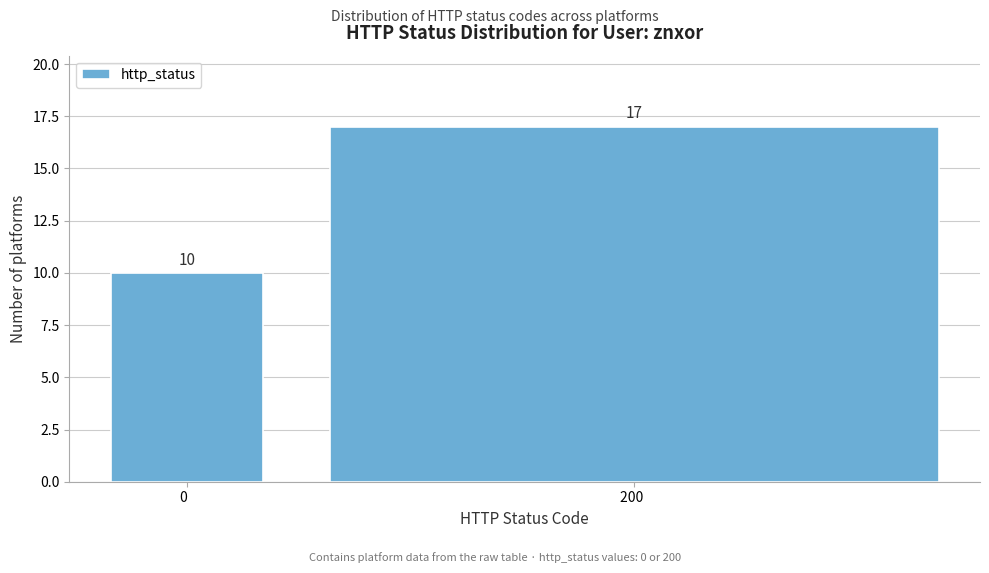

Reading left to right, what are all the values shown in this chart?

0  =10	200  =17